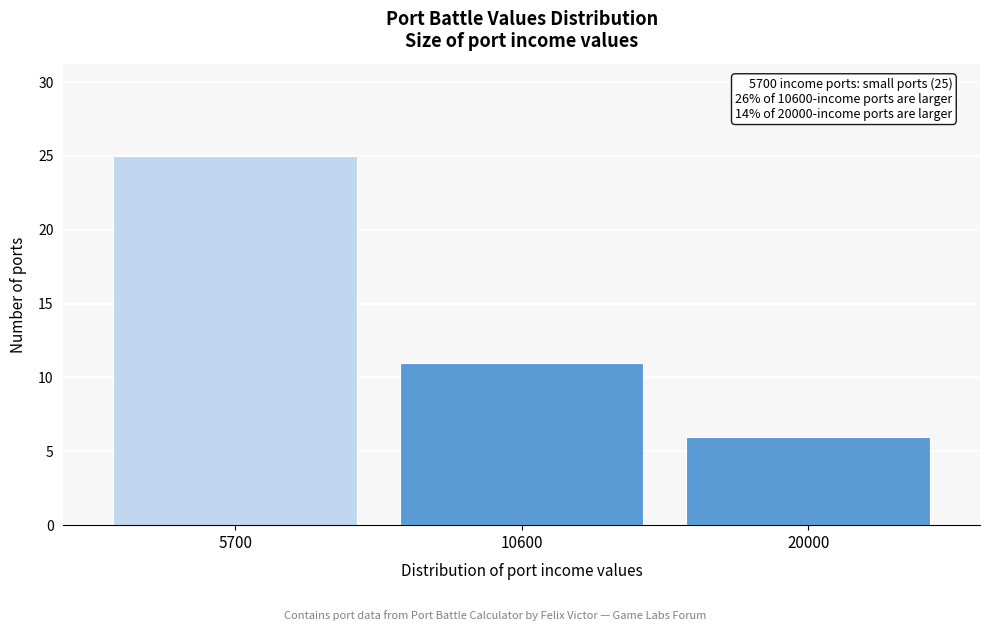

Reading right to left, list all the values displayed in this chart.

20000=6	10600=11	5700=25